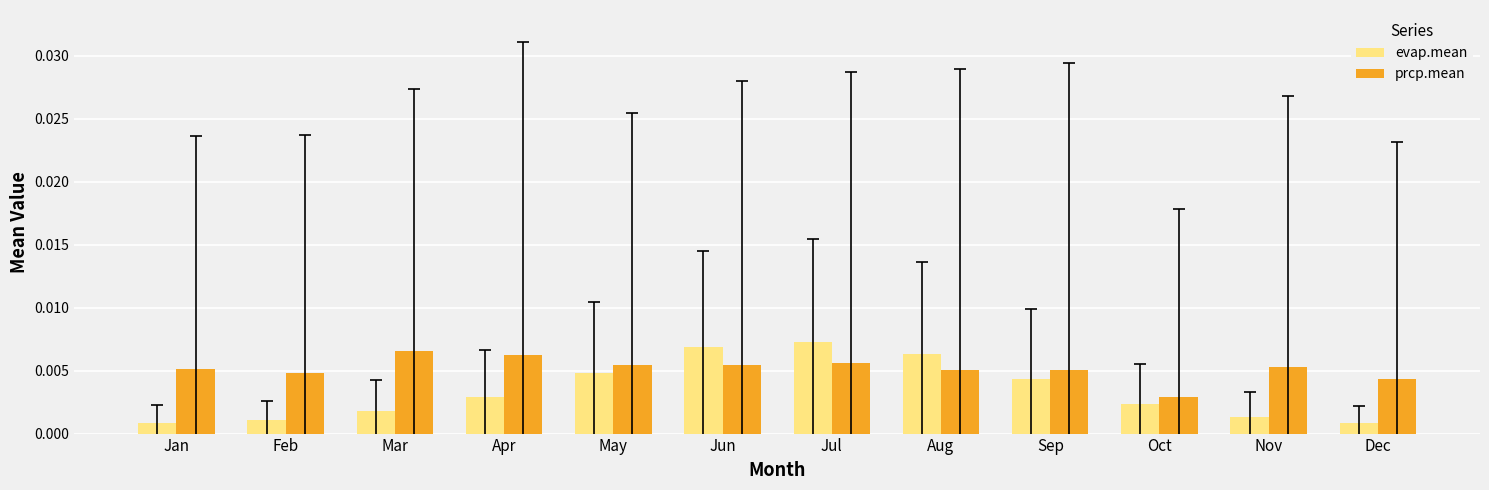

Does the chart contain stacked bars?

No